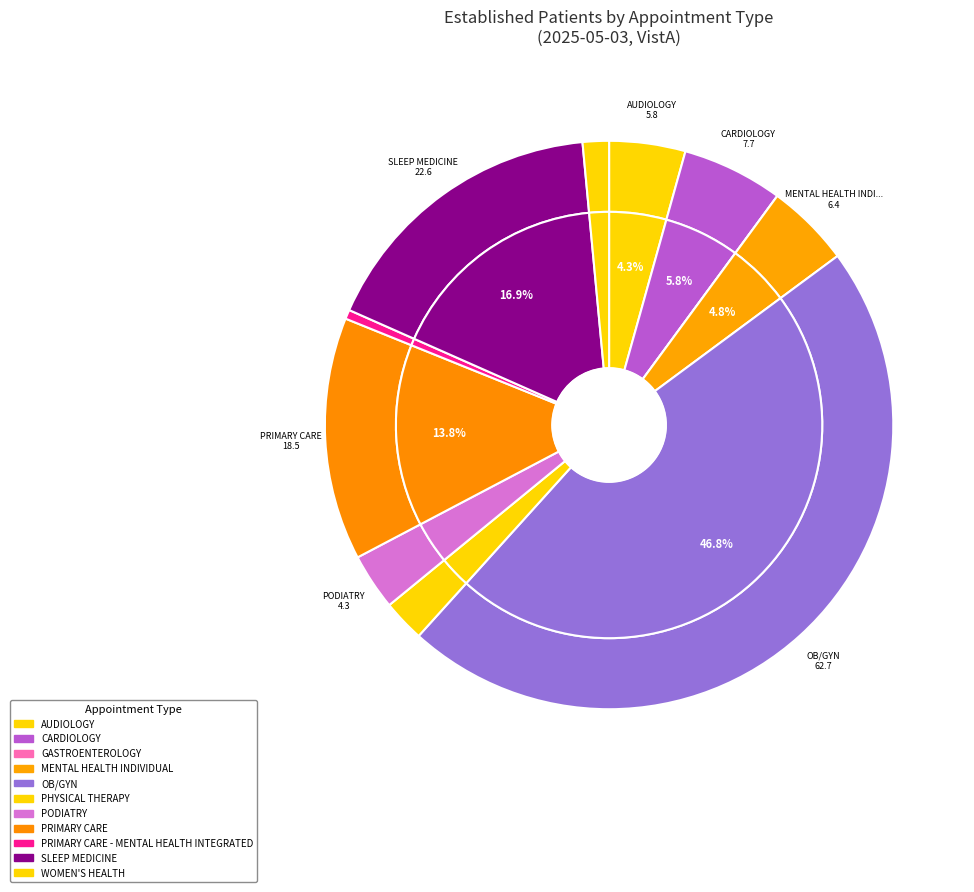

Is there a majority slice in this chart?

No